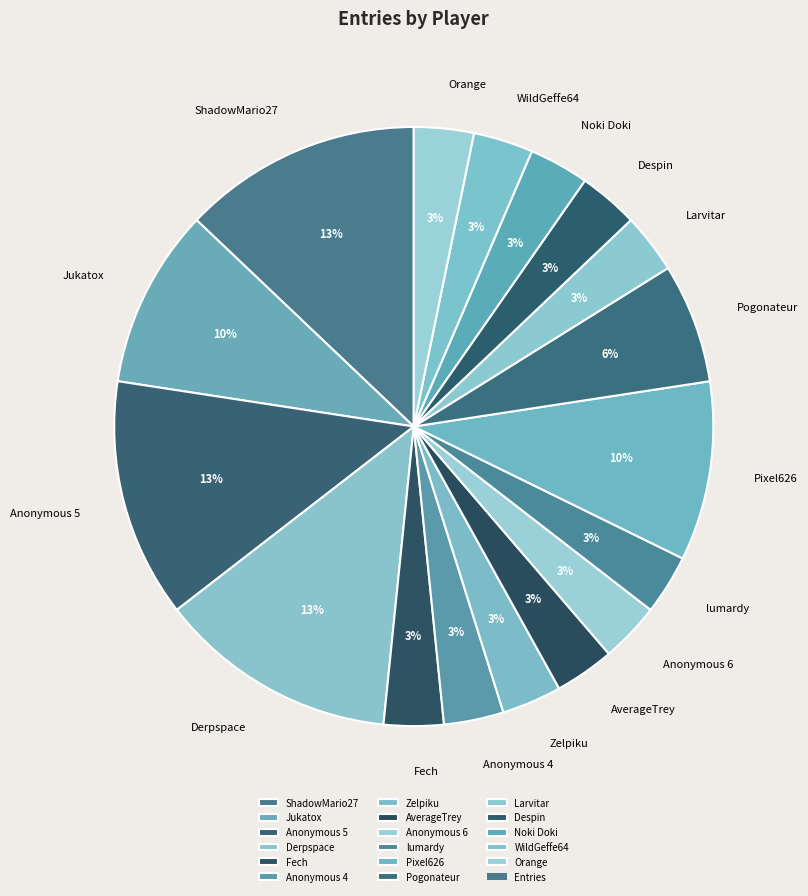

Is it true that lumardy is 3% of the pie?

True